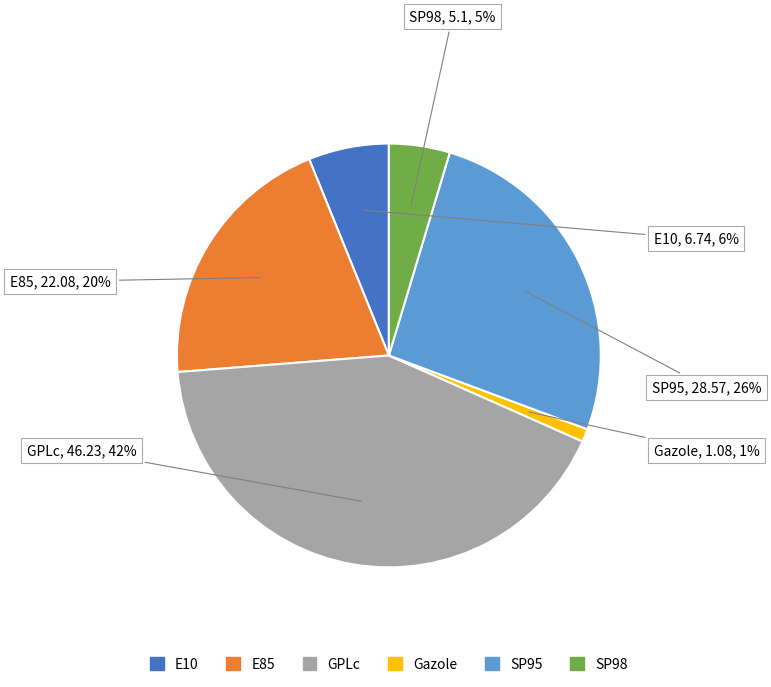

Is the sum of Gazole and E85 greater than half?

No